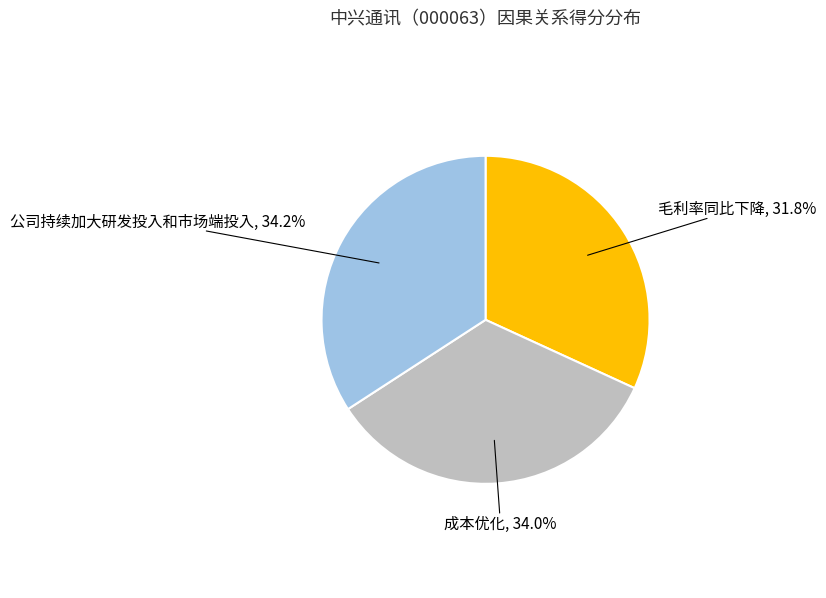

Between 成本优化 and 毛利率同比下降, which is larger?

成本优化